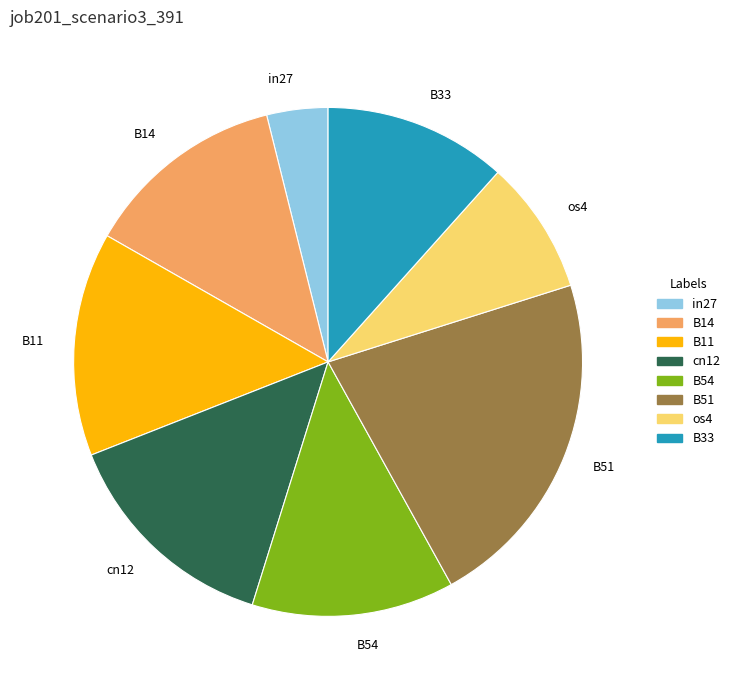

Which has a higher value, B33 or B11?

B11